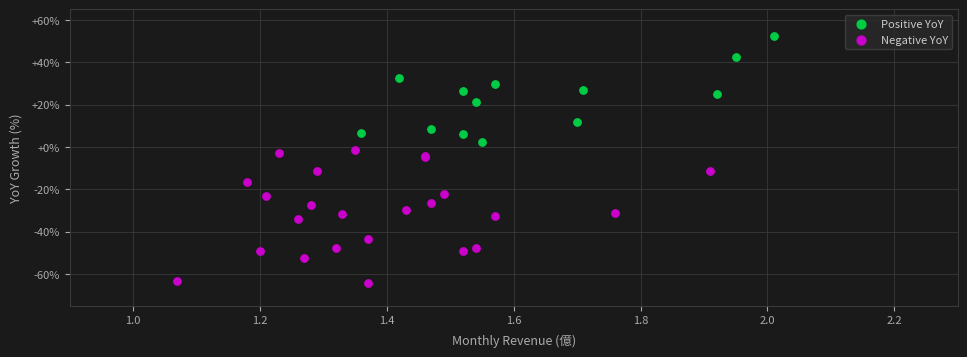

Which series has the largest Y range (max minus min)?

Negative YoY